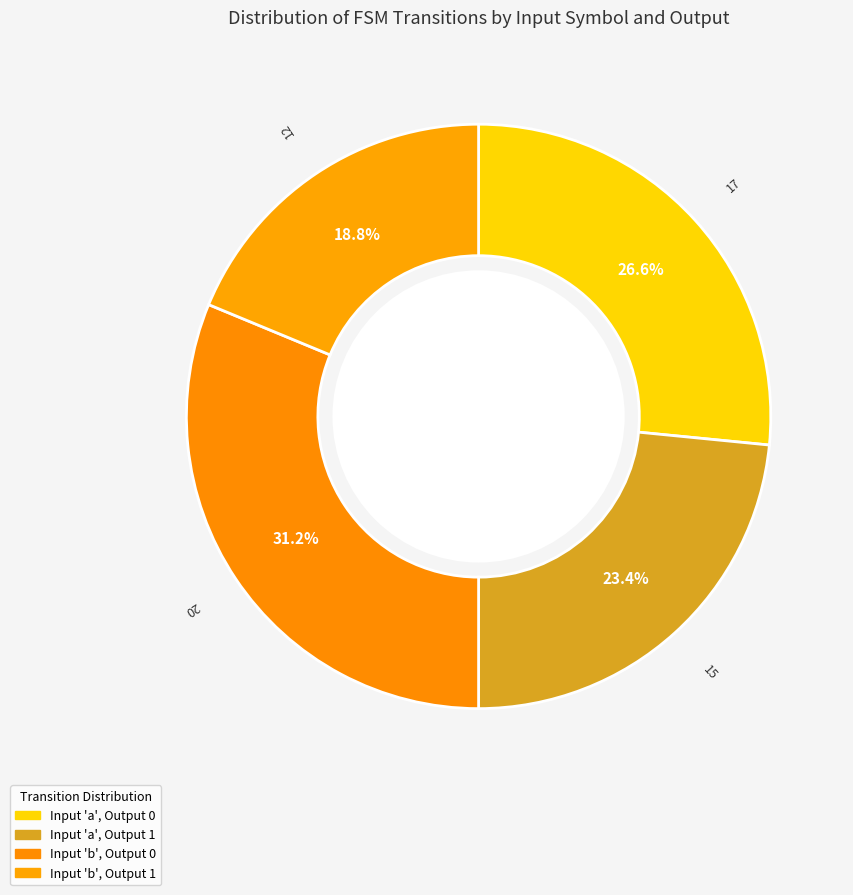

Is there a majority slice in this chart?

No